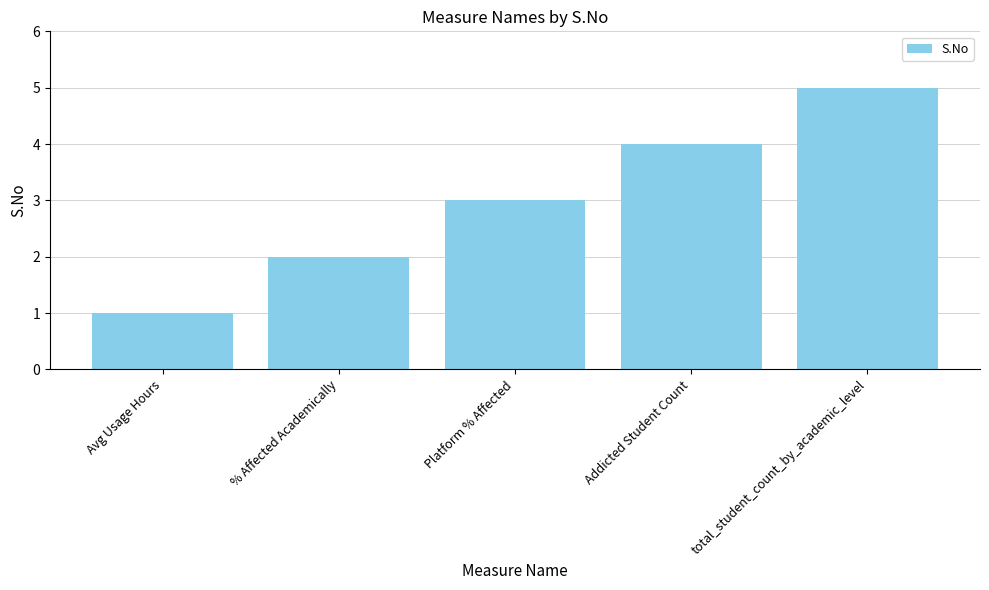

What is the label of the 3rd bar from the right?

Platform % Affected